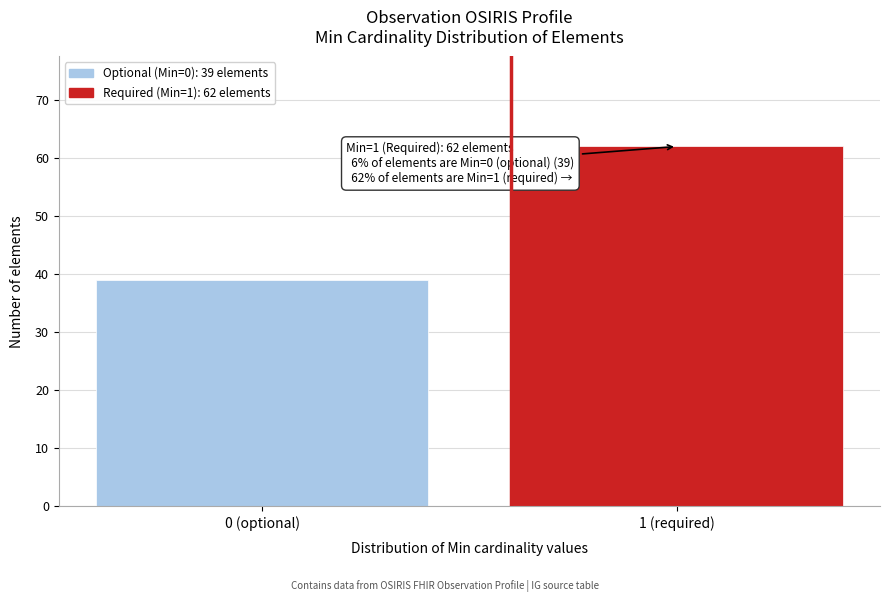

Reading right to left, extract all data points from this chart.

1 (required)=62	0 (optional)=39